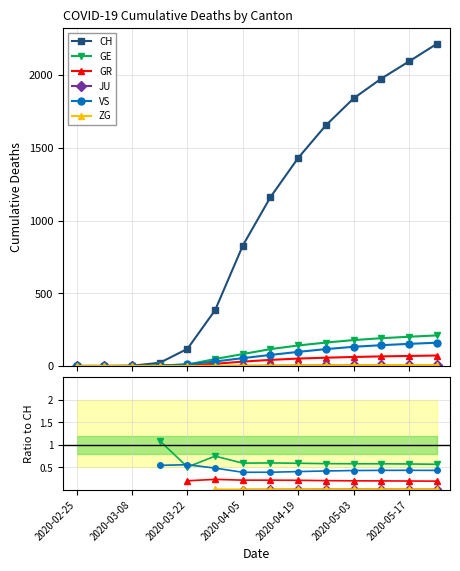

True or false: CH has more than 2 points higher than both neighbors.

False